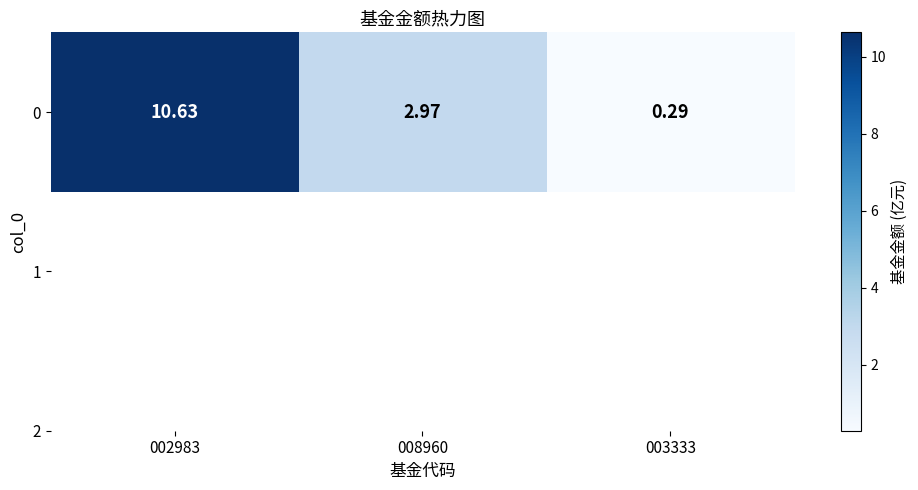

Rank the categories by value from lowest to highest.

003333, 008960, 002983